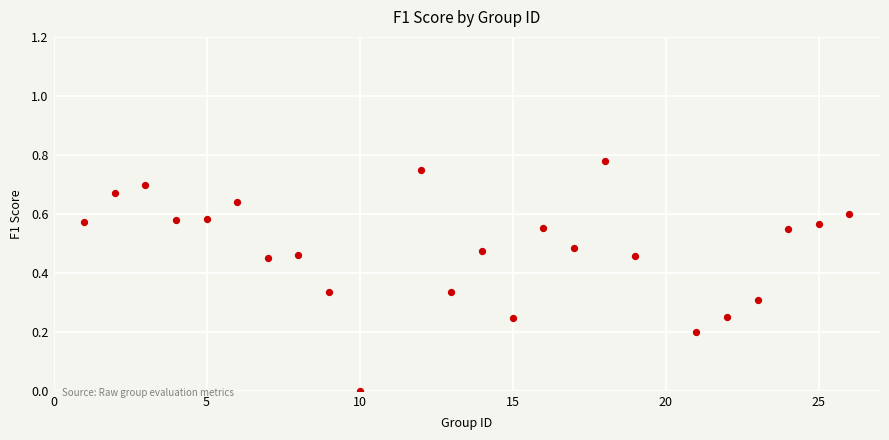

What is the range of X values (max minus min)?

25.0